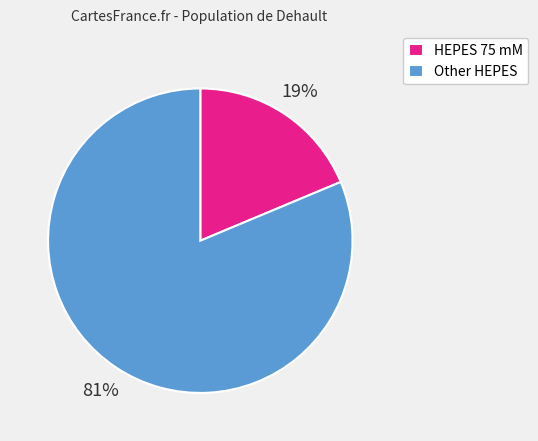

Is there any slice that represents more than half of the pie?

Yes